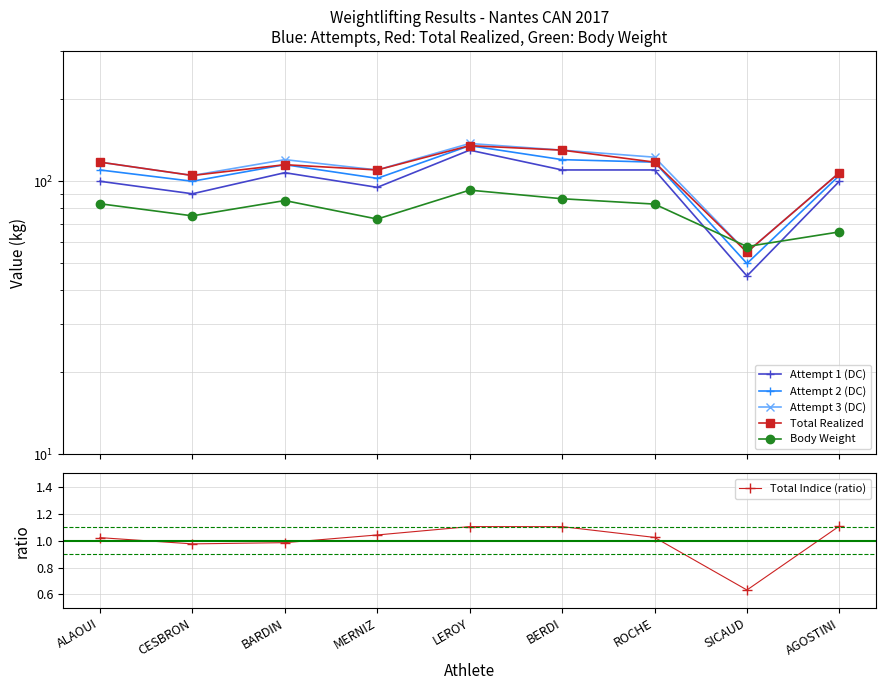

What is the sum of the Body Weight values at AGOSTINI and BERDI?

151.6